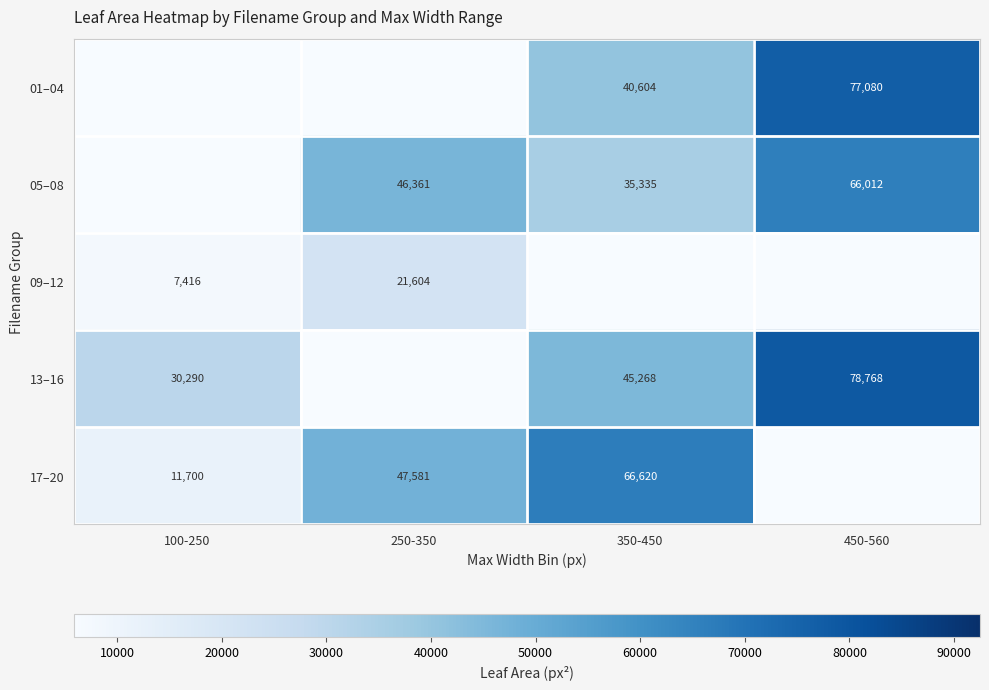

Is it true that 05–08 equals 97579.9 at 450-560?

False